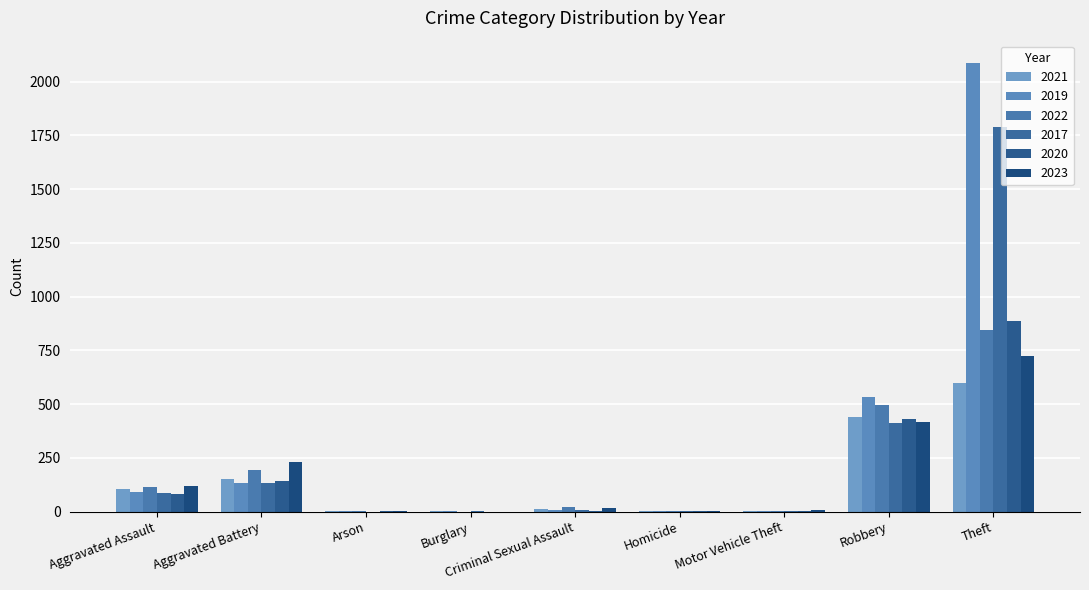

The value of 2022 at Aggravated Assault is 149. True or false?

False